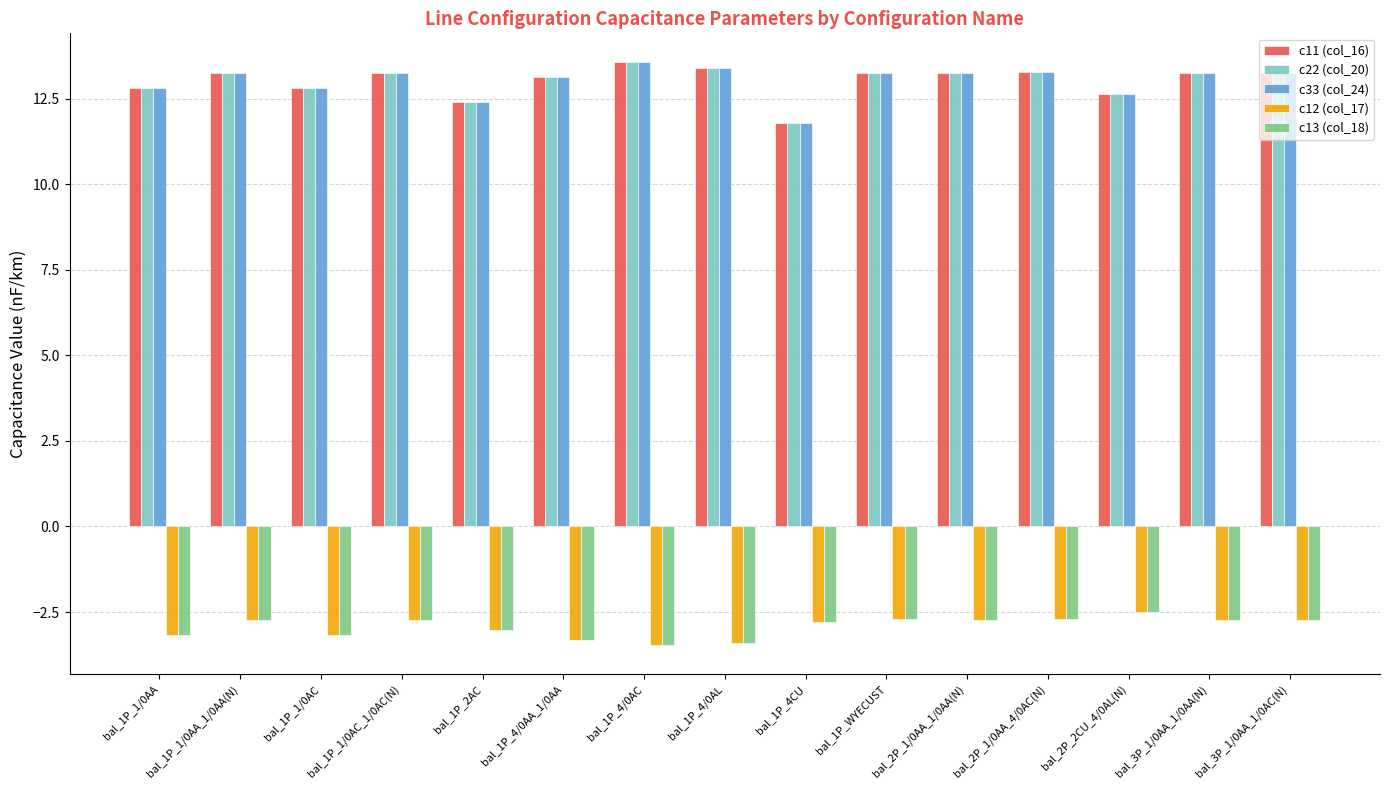

What is the difference between the maximum and second lowest values in the c22 (col_20) series?

1.2